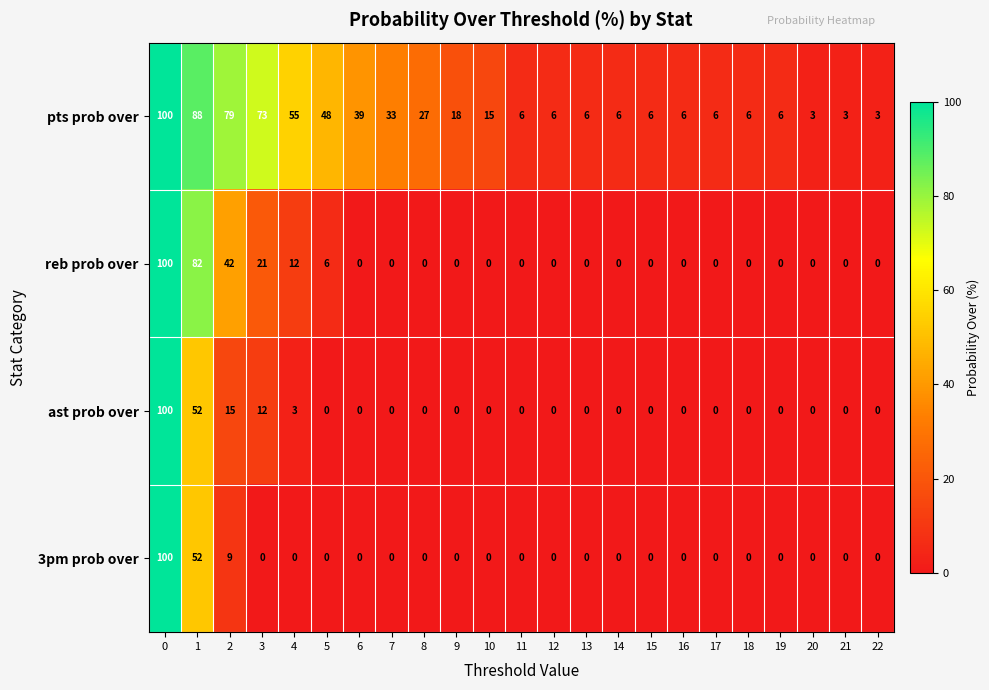

What is the approximate value of pts prob over at 4, to the nearest 10?

60